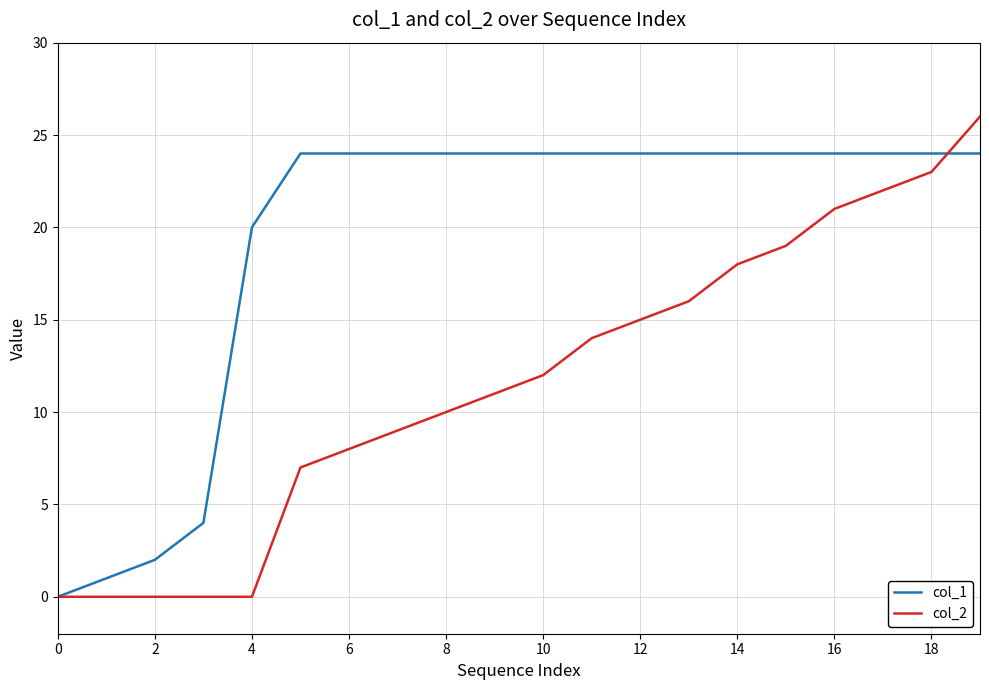

True or false: col_2 and col_1 intersect in this chart.

True